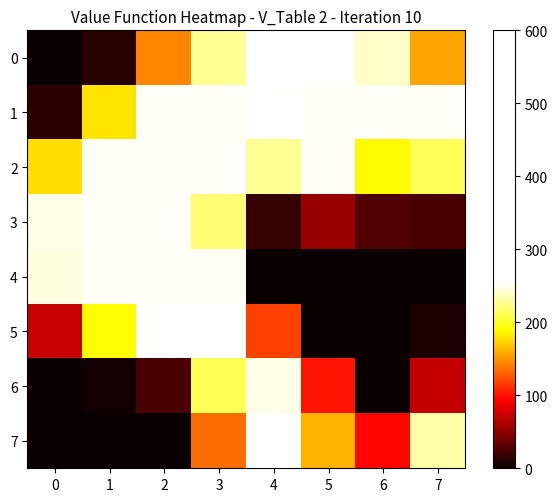

Reading left to right, transcribe all the data shown in this chart.

0: 0=0	1=11	2=144	3=228	4=255	5=254	6=241	7=156
1: 0=12	1=180	2=253	3=253	4=254	5=253	6=253	7=253
2: 0=178	1=253	2=253	3=253	4=228	5=253	6=189	7=213
3: 0=249	1=253	2=253	3=220	4=16	5=54	6=27	7=24
4: 0=247	1=253	2=253	3=253	4=0	5=0	6=0	7=0
5: 0=72	1=191	2=254	3=254	4=118	5=0	6=0	7=6
6: 0=0	1=3	2=24	3=212	4=249	5=101	6=0	7=71
7: 0=0	1=0	2=0	3=135	4=254	5=161	6=95	7=233